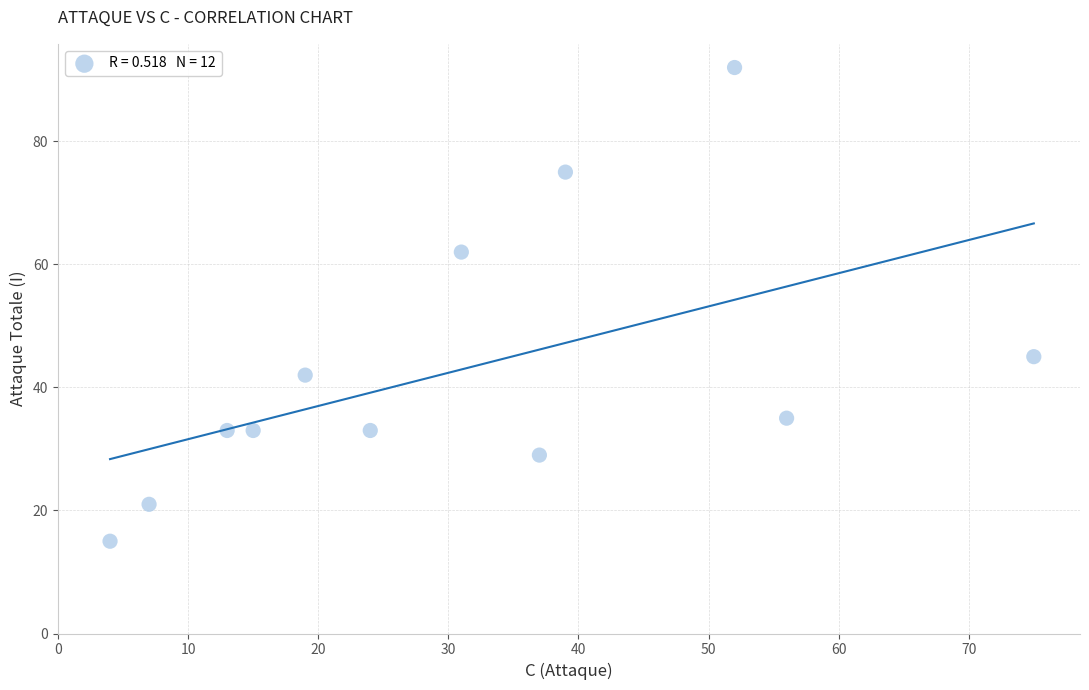

What is the range of X values (max minus min)?

71